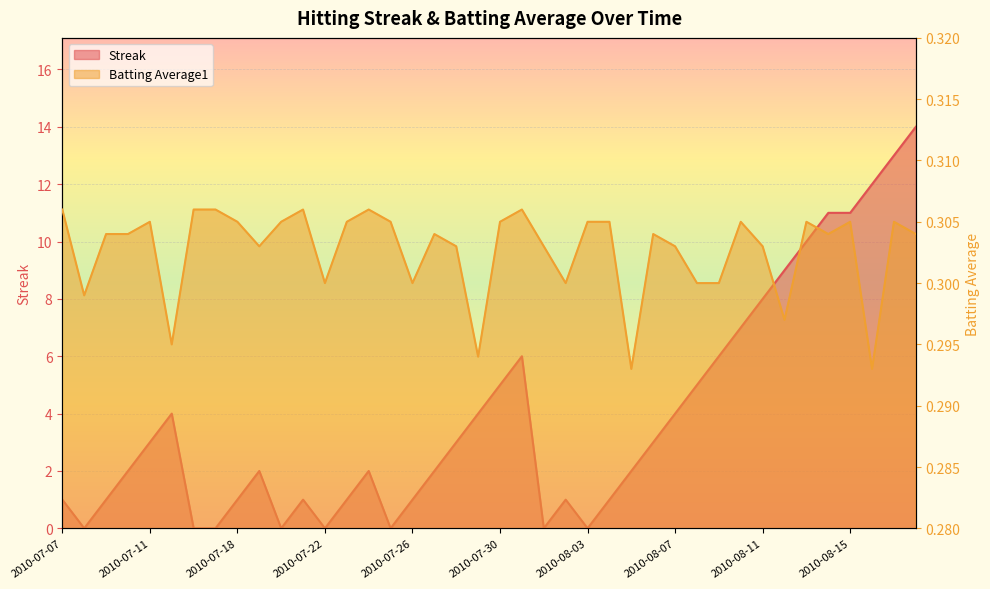

At which category does Batting Average1 reach its first local peak?

2010-07-11